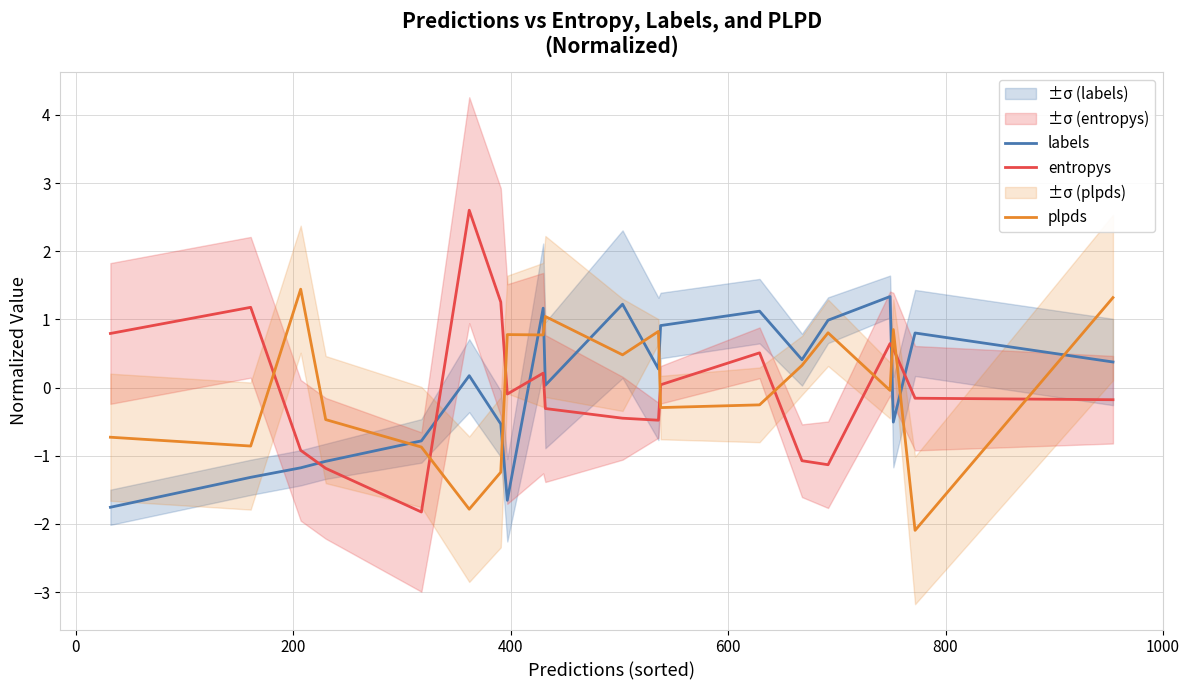

What is the lowest value of the labels series?

-1.8